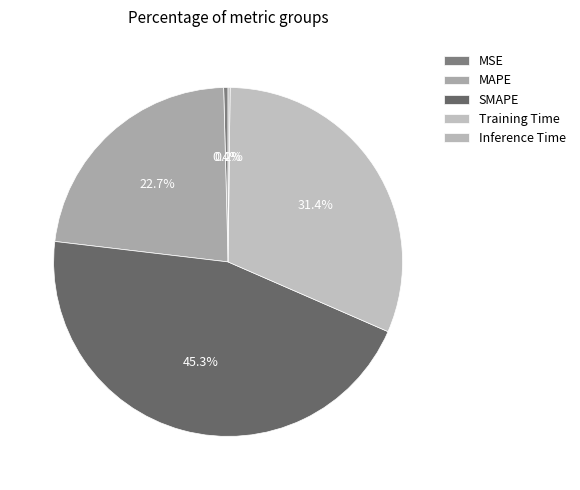

Is there a majority slice in this chart?

No